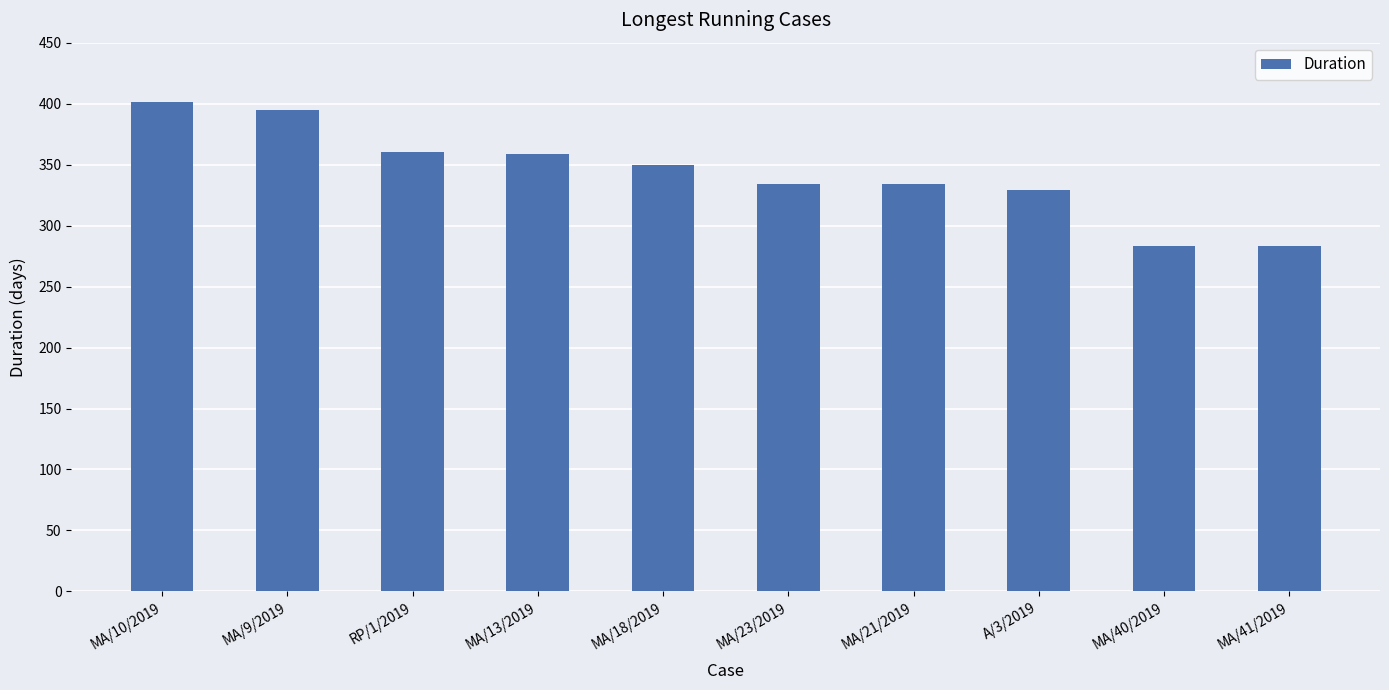

Which has a higher value, MA/18/2019 or MA/23/2019?

MA/18/2019